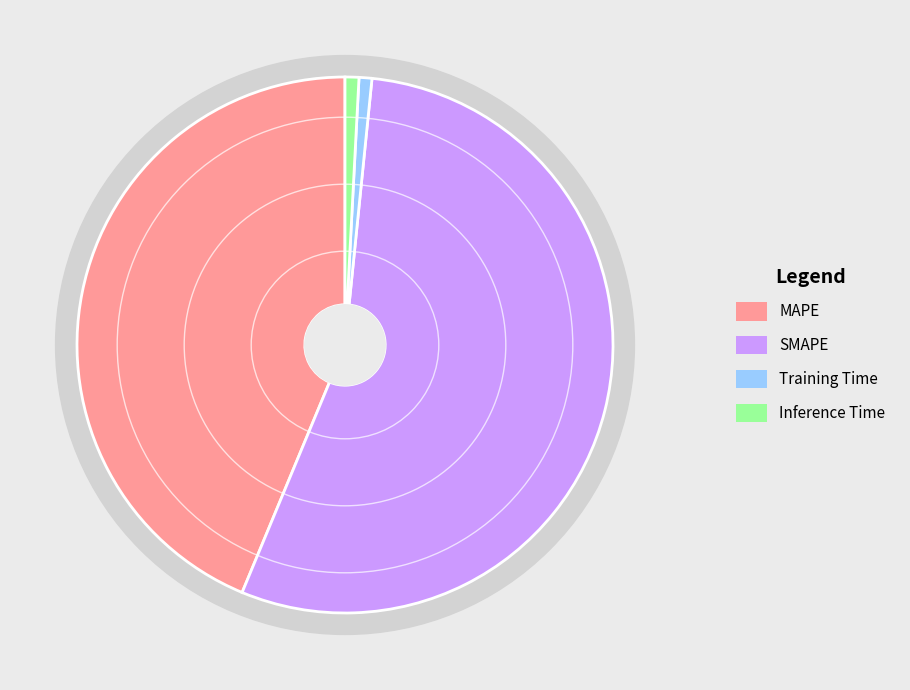

How many slices are in this pie chart?

4